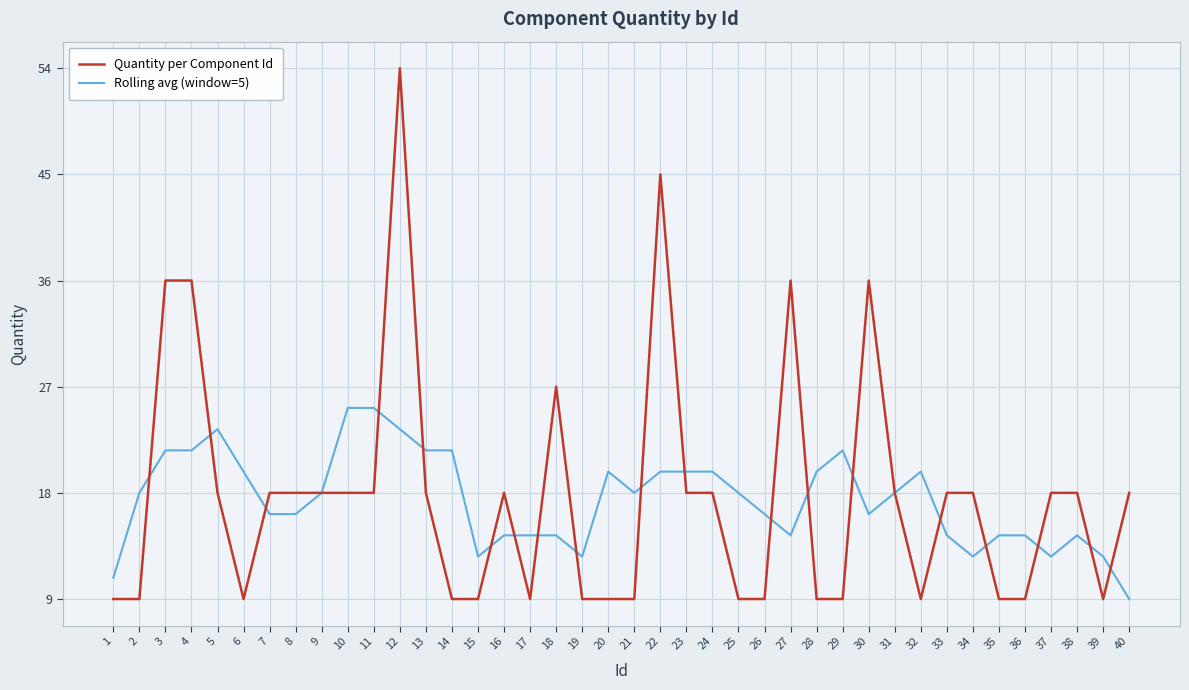

What is the total value across all series at 6?

28.8